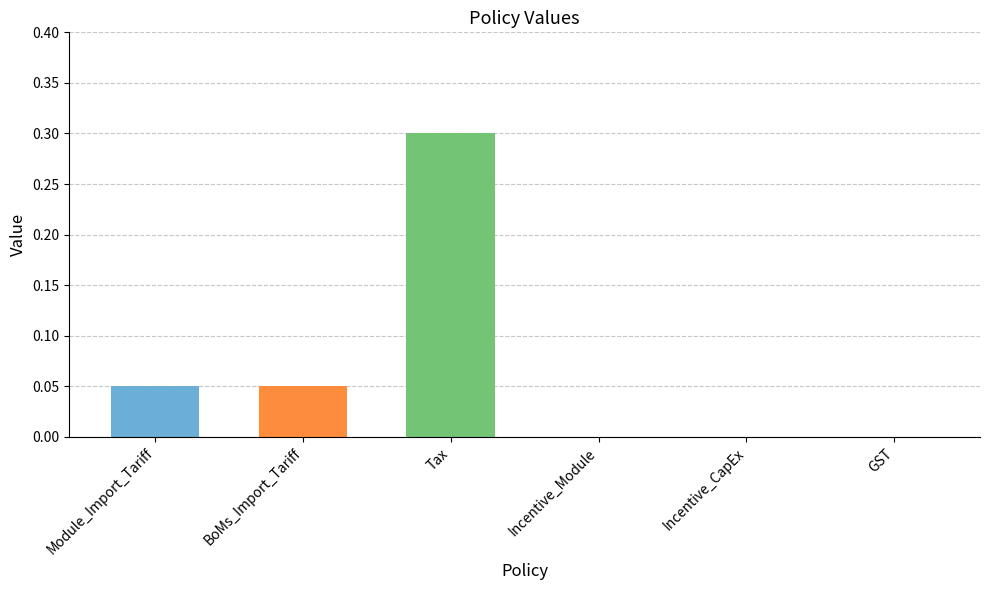

What is the maximum value shown in the chart?

0.3